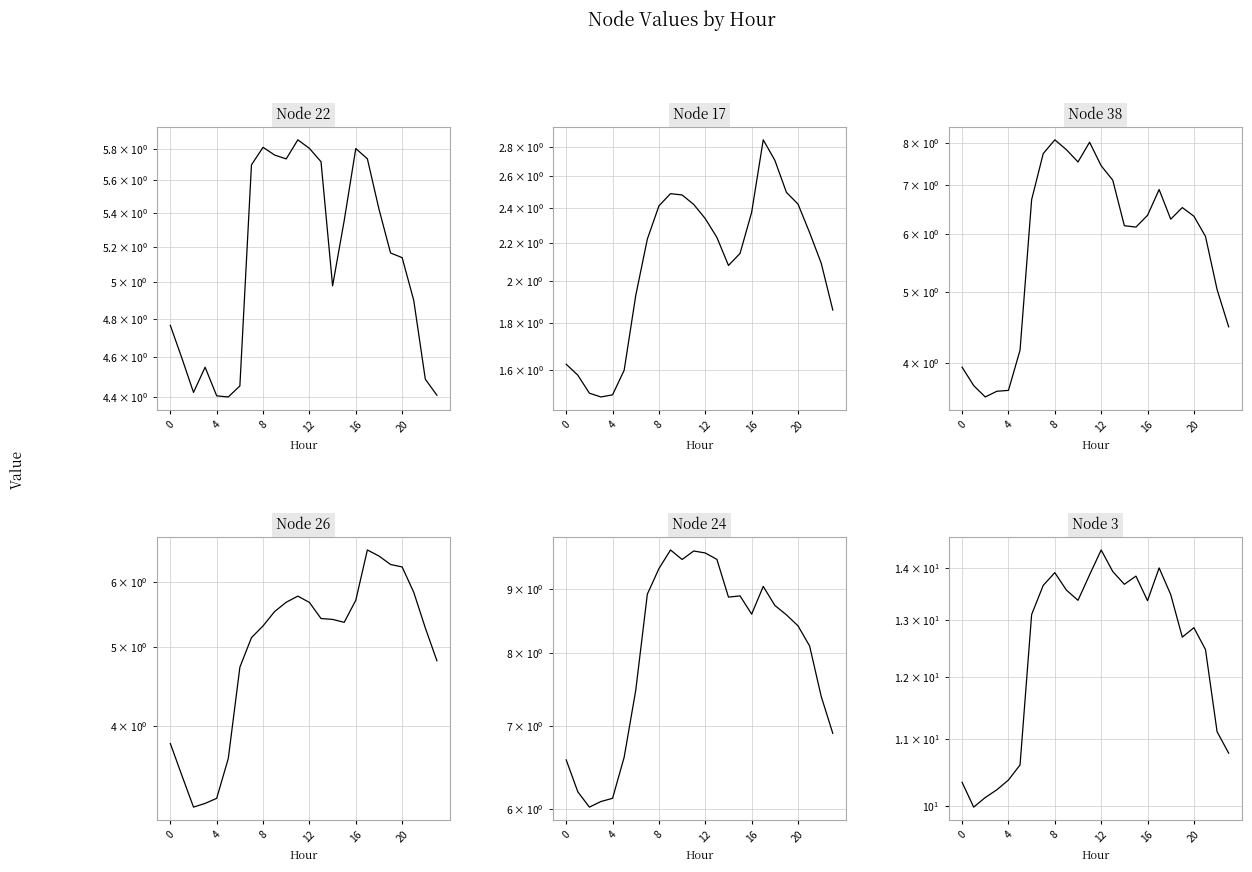

What is the lowest value of the Node 17 series?

1.5